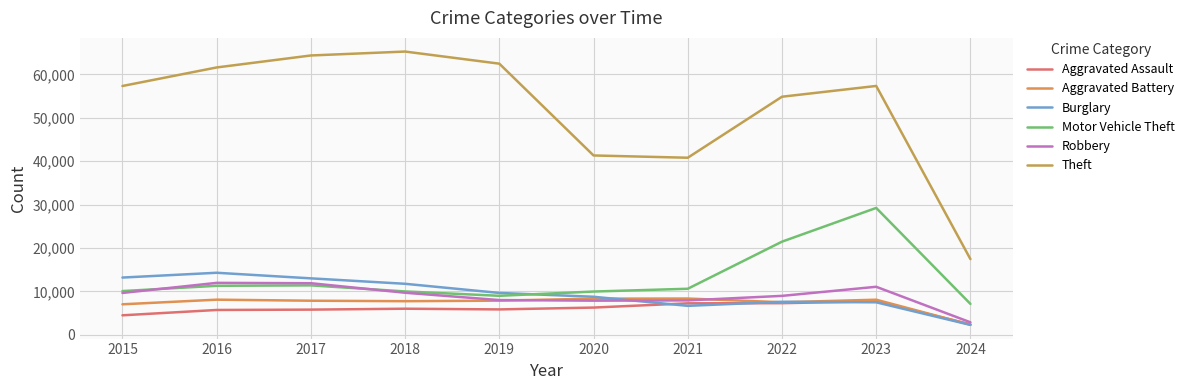

Does the chart display data point markers on the line(s)?

No